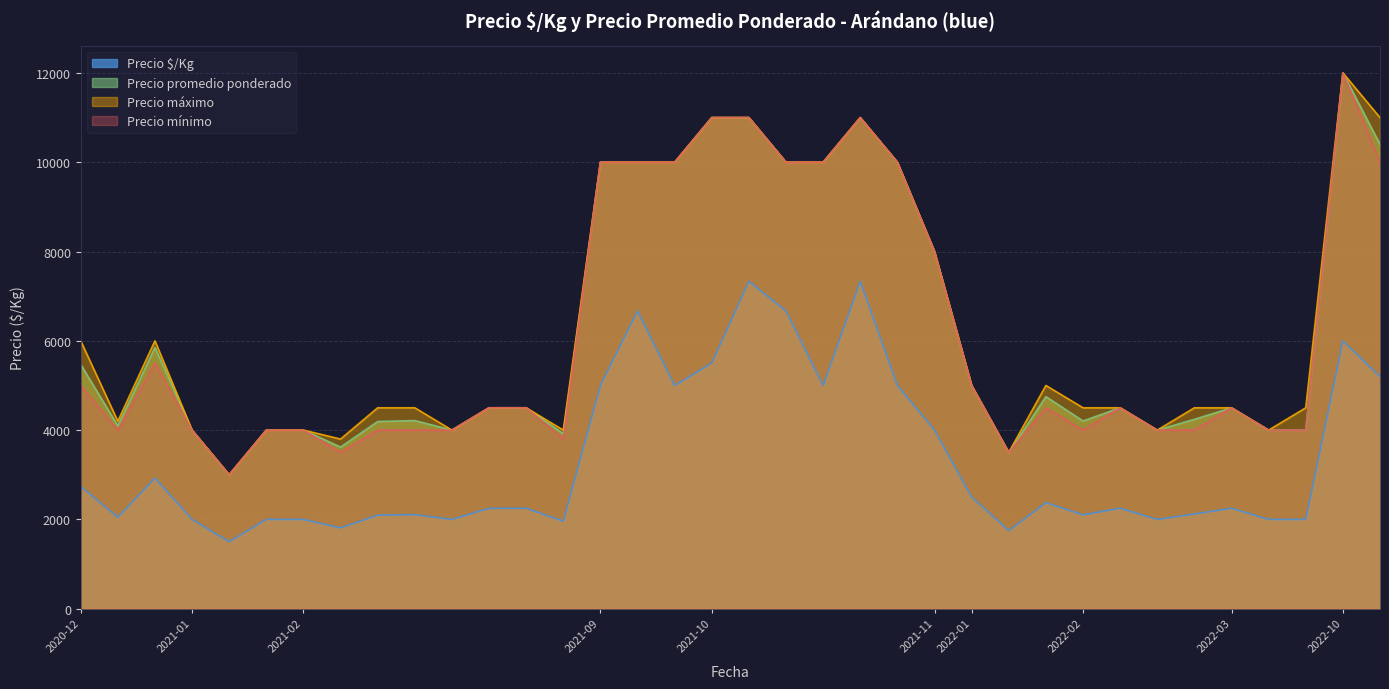

Where does the Precio mínimo series first go above 4500?

2020-12